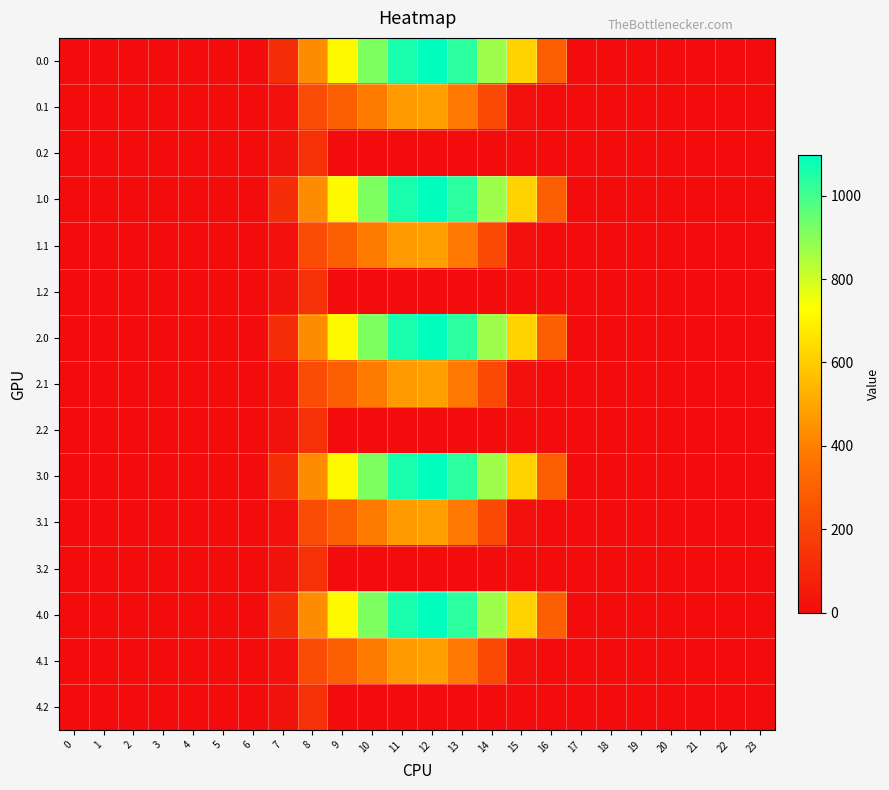

At how many categories does at least one series exceed 618?

6